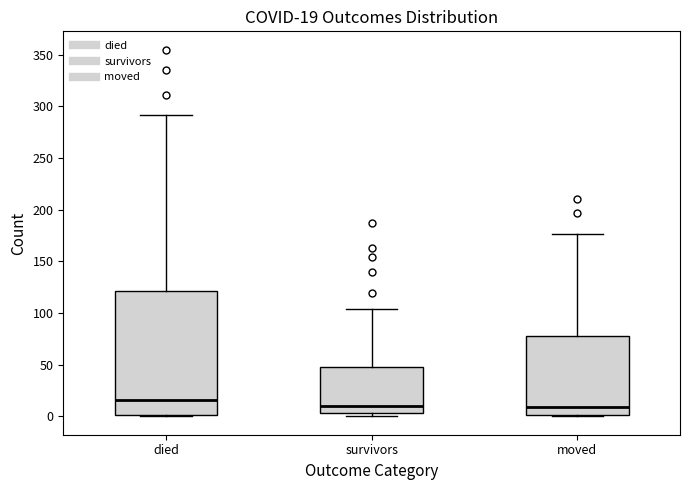

Which box's median line is the highest?

died